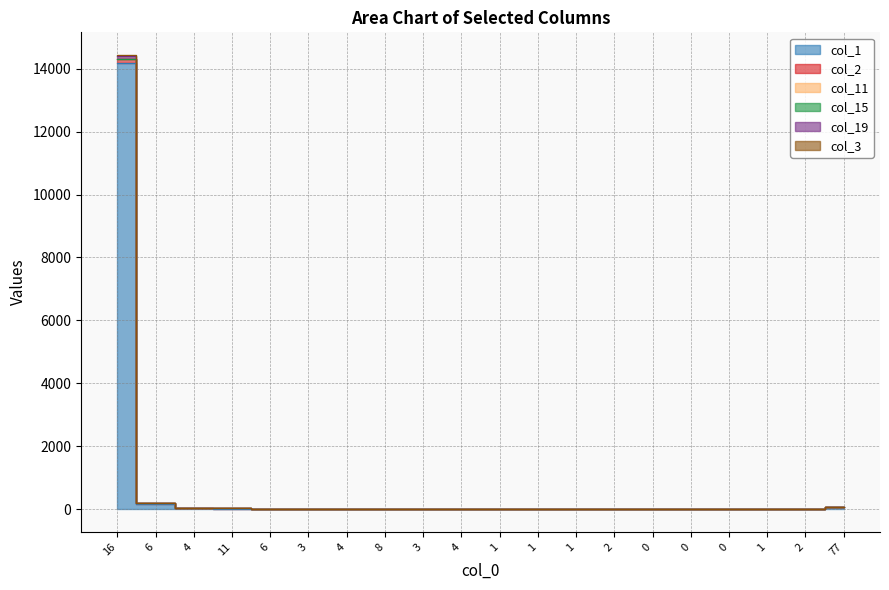

How many values in the col_2 series exceed 14?

9